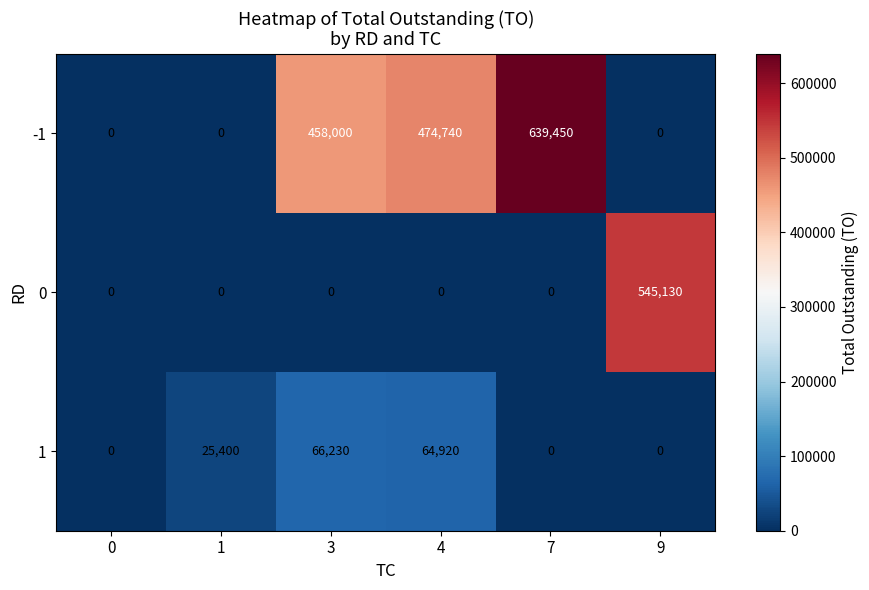

At which category does the chart reach its peak across all series?

7